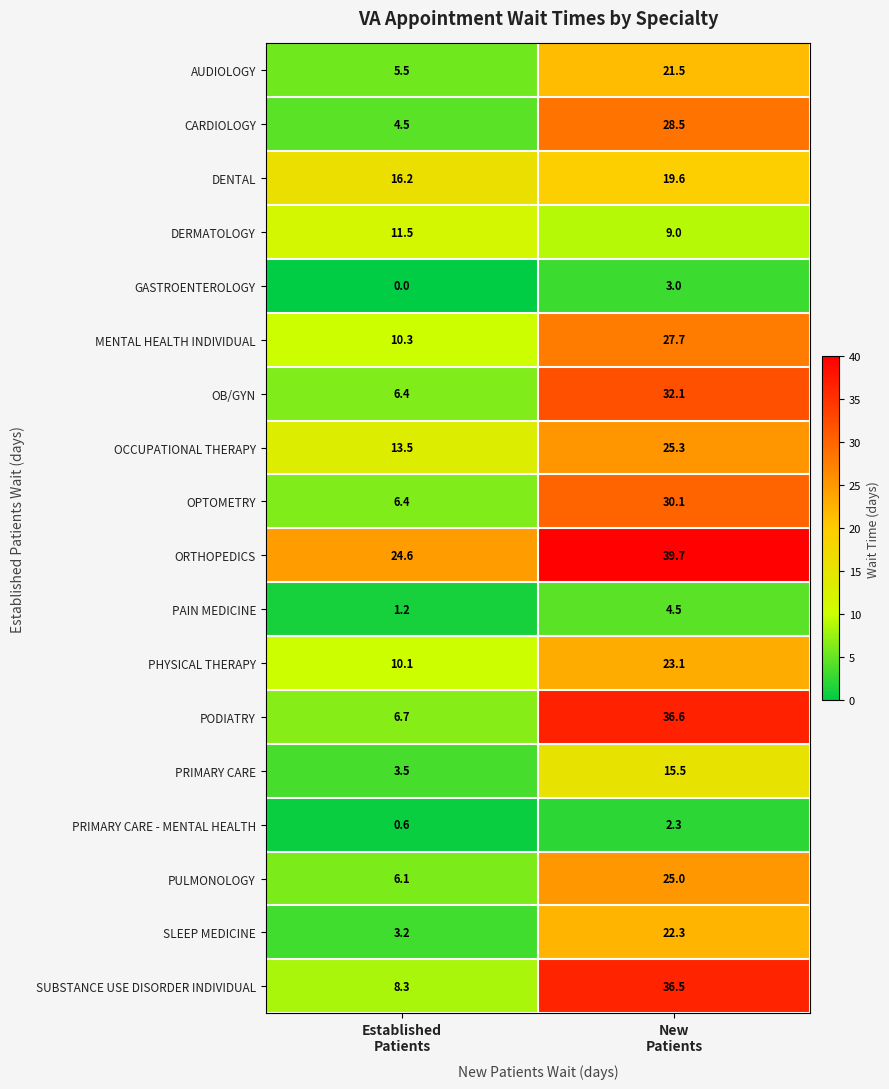

Which series has the largest total across all categories?

ORTHOPEDICS